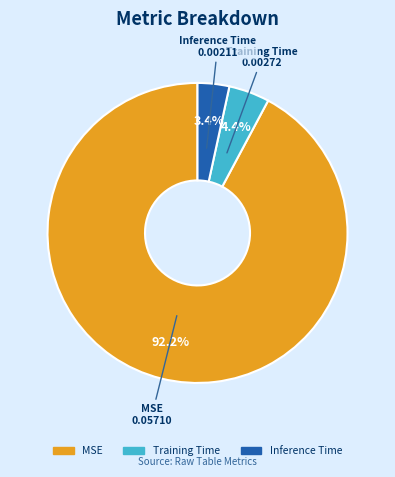

Which slice is the smallest?

Inference Time